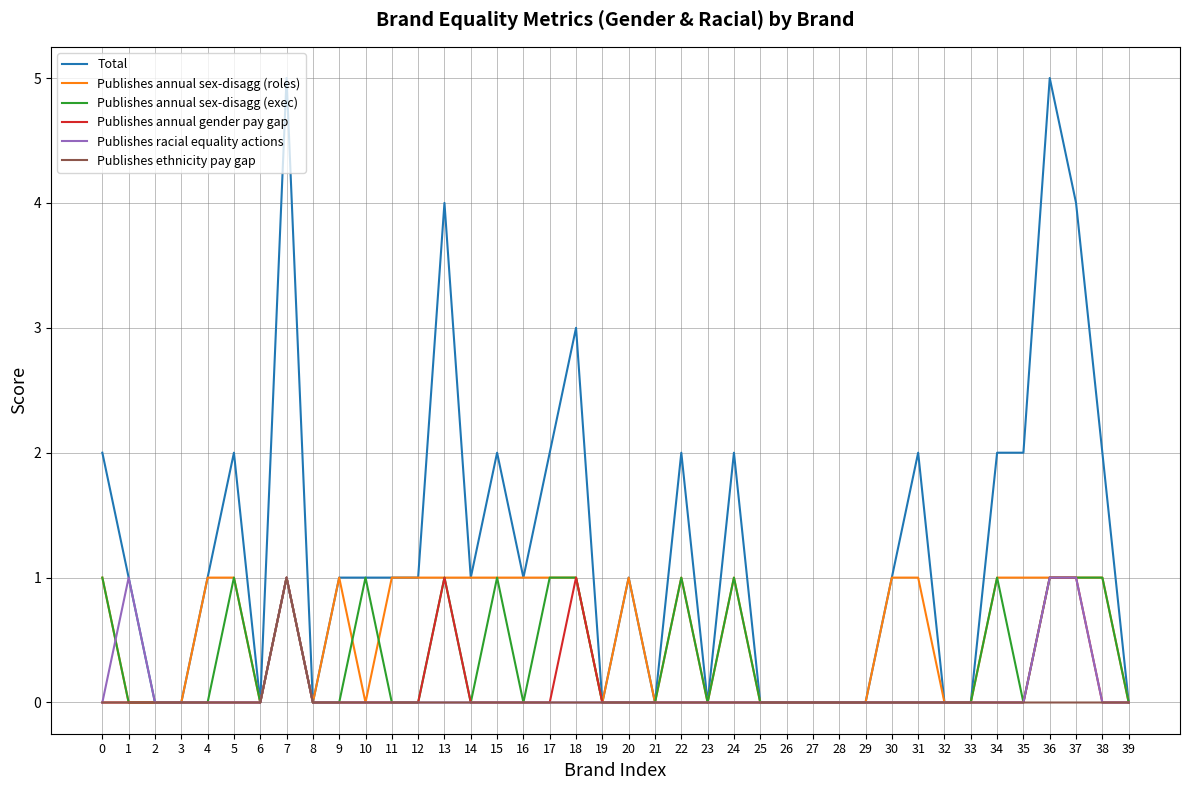

What is the greatest value displayed?

5